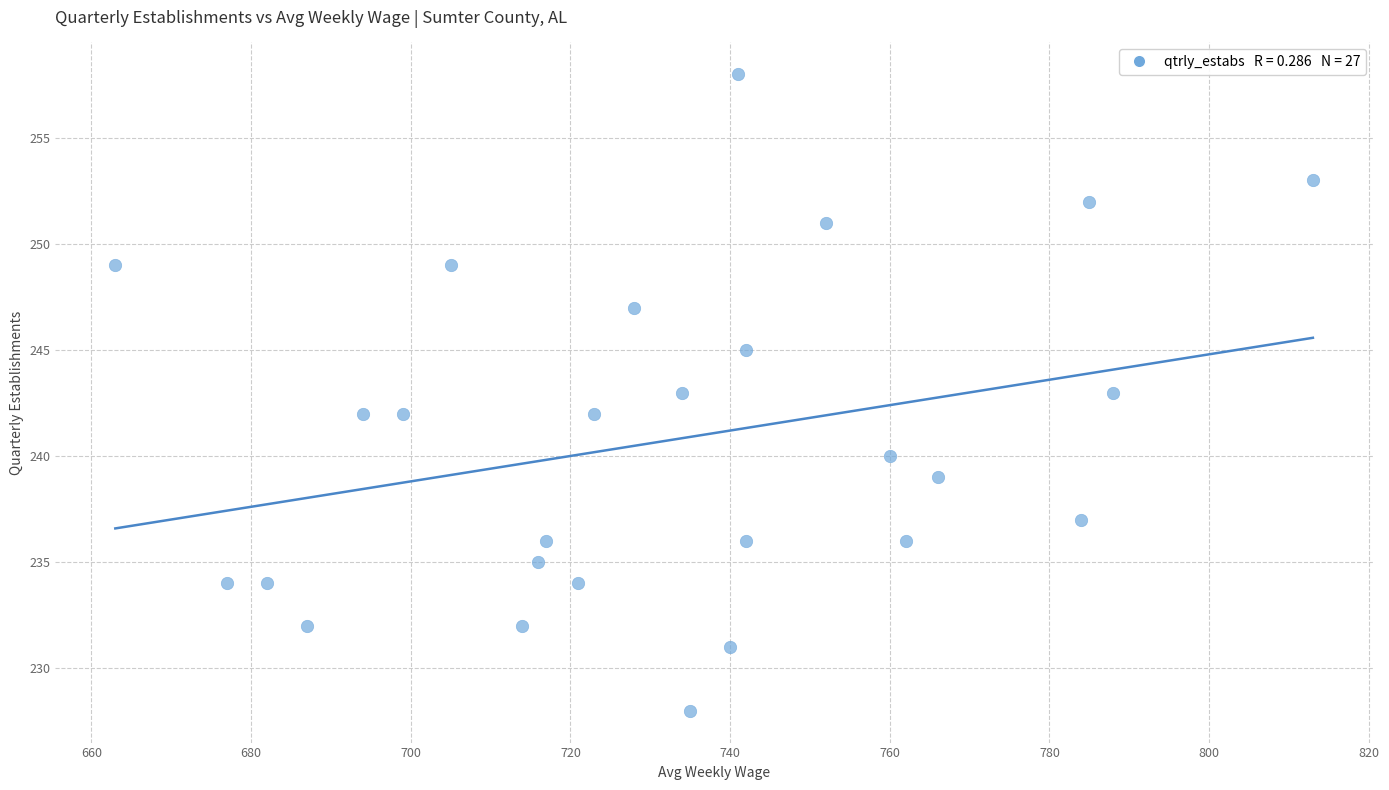

What is the range of Y values (max minus min)?

30